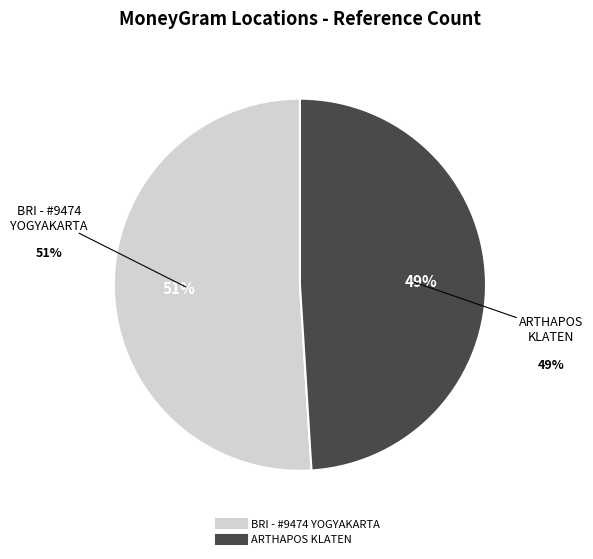

To the nearest percent, what is the difference between the largest and smallest slice percentages?

2%